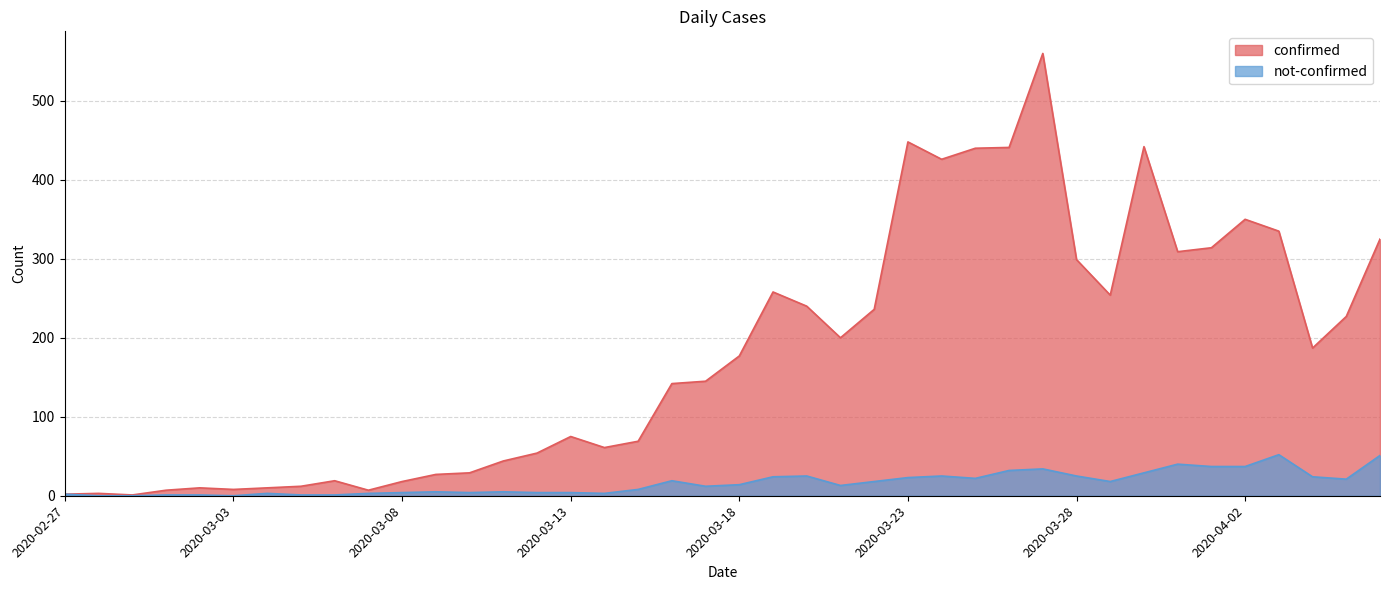

Reading left to right, list all the values displayed in this chart.

confirmed: 2020-02-27=2	2020-02-28=3	2020-02-29=1	2020-03-01=7	2020-03-02=10	2020-03-03=8	2020-03-04=10	2020-03-05=12	2020-03-06=19	2020-03-07=7	2020-03-08=18	2020-03-09=27	2020-03-10=29	2020-03-11=44	2020-03-12=54	2020-03-13=75	2020-03-14=61	2020-03-15=69	2020-03-16=142	2020-03-17=145	2020-03-18=177	2020-03-19=258	2020-03-20=240	2020-03-21=200	2020-03-22=236	2020-03-23=448	2020-03-24=426	2020-03-25=440	2020-03-26=441	2020-03-27=560	2020-03-28=299	2020-03-29=254	2020-03-30=442	2020-03-31=309	2020-04-01=314	2020-04-02=350	2020-04-03=335	2020-04-04=187	2020-04-05=227	2020-04-06=325
not-confirmed: 2020-02-27=2	2020-02-28=0	2020-02-29=0	2020-03-01=1	2020-03-02=1	2020-03-03=0	2020-03-04=3	2020-03-05=1	2020-03-06=1	2020-03-07=3	2020-03-08=4	2020-03-09=5	2020-03-10=4	2020-03-11=5	2020-03-12=4	2020-03-13=4	2020-03-14=3	2020-03-15=8	2020-03-16=19	2020-03-17=12	2020-03-18=14	2020-03-19=24	2020-03-20=25	2020-03-21=13	2020-03-22=18	2020-03-23=23	2020-03-24=25	2020-03-25=22	2020-03-26=32	2020-03-27=34	2020-03-28=25	2020-03-29=18	2020-03-30=29	2020-03-31=40	2020-04-01=37	2020-04-02=37	2020-04-03=52	2020-04-04=24	2020-04-05=21	2020-04-06=51